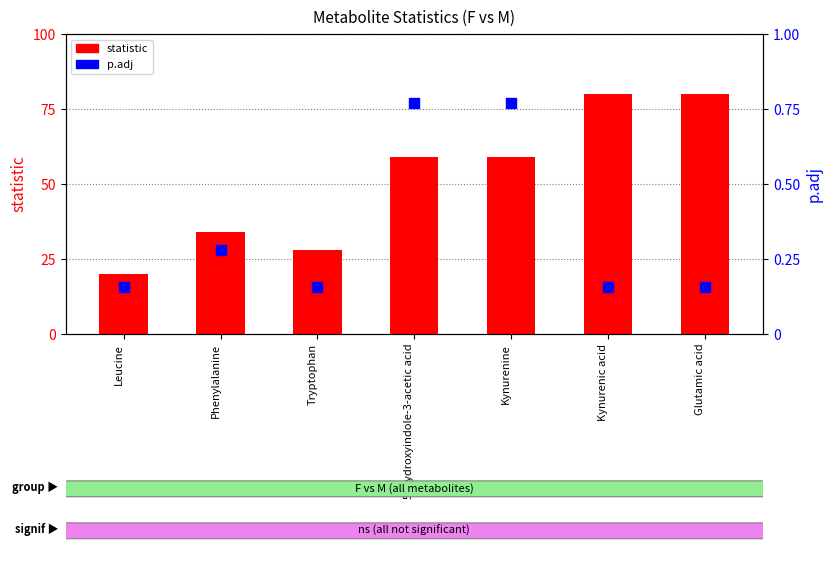

Which series reaches the minimum Y coordinate?

p.adj